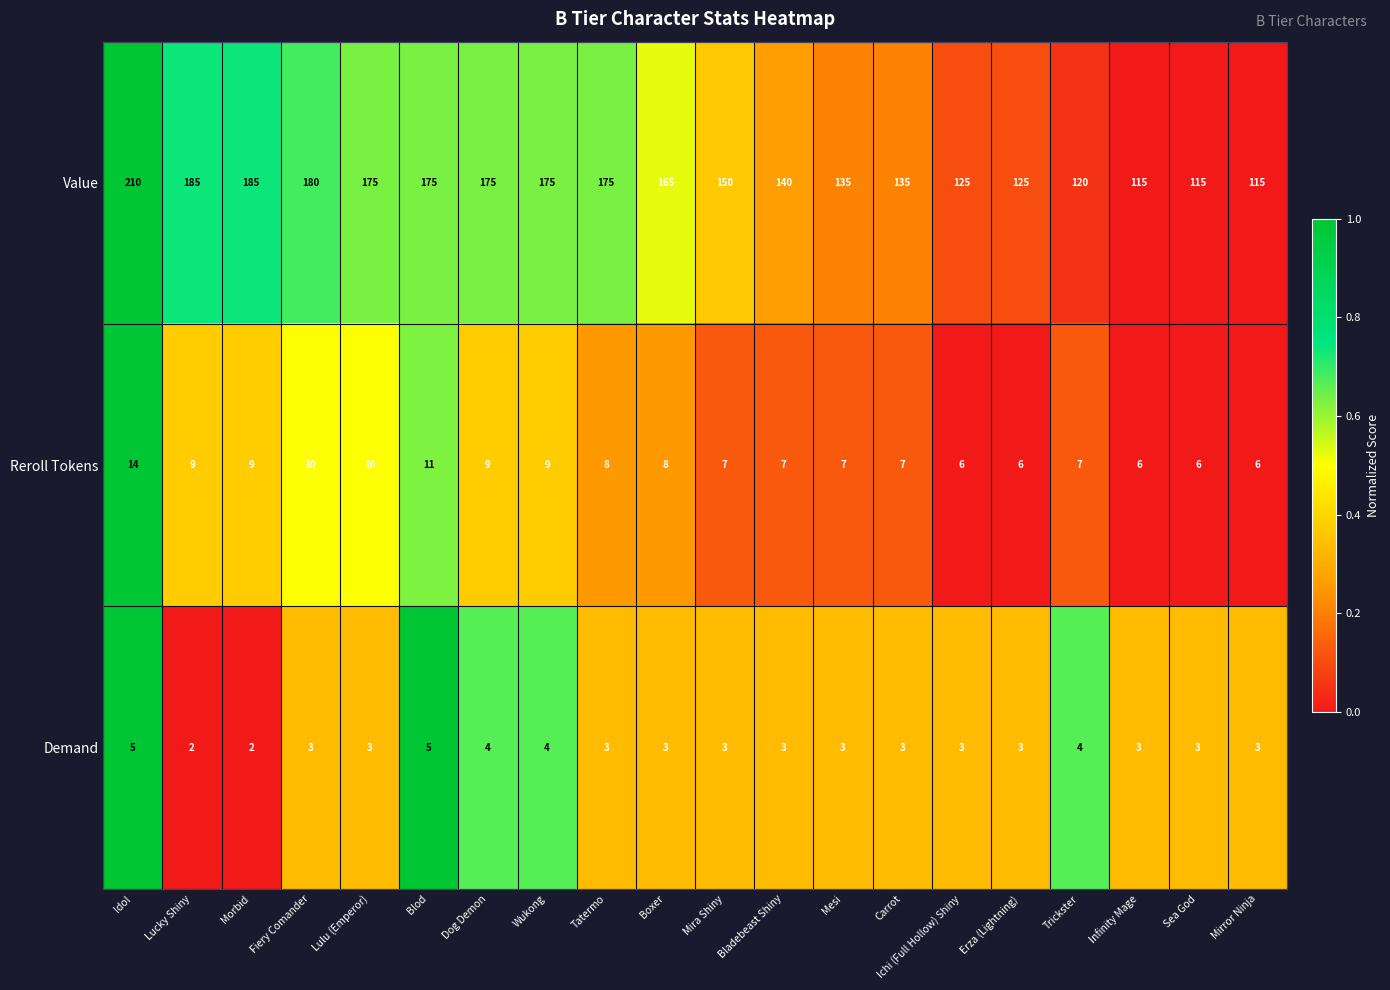

Which series changed the most between Mesi and Infinity Mage?

Value